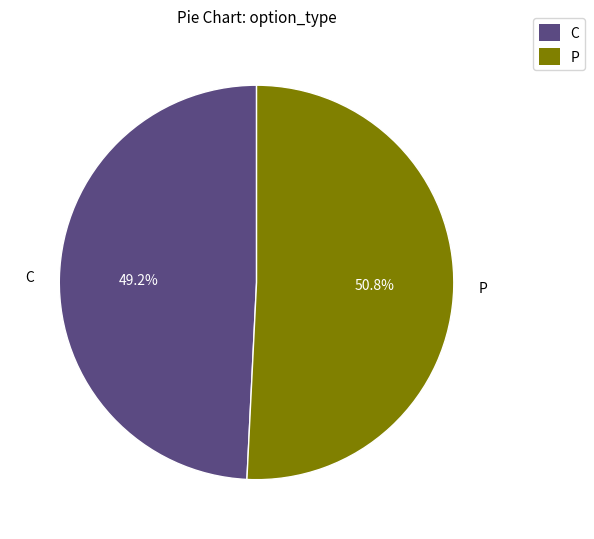

Count the number of slices in the pie.

2